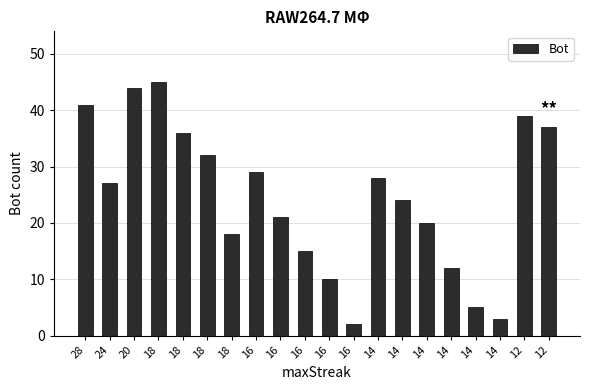

Count the number of categories in the chart.

20